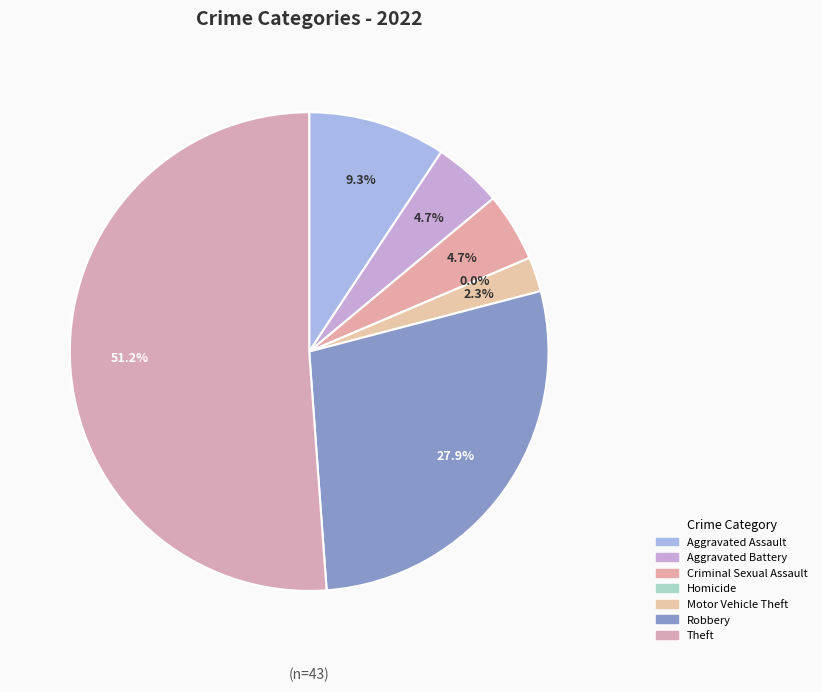

How many segments does this pie chart have?

7